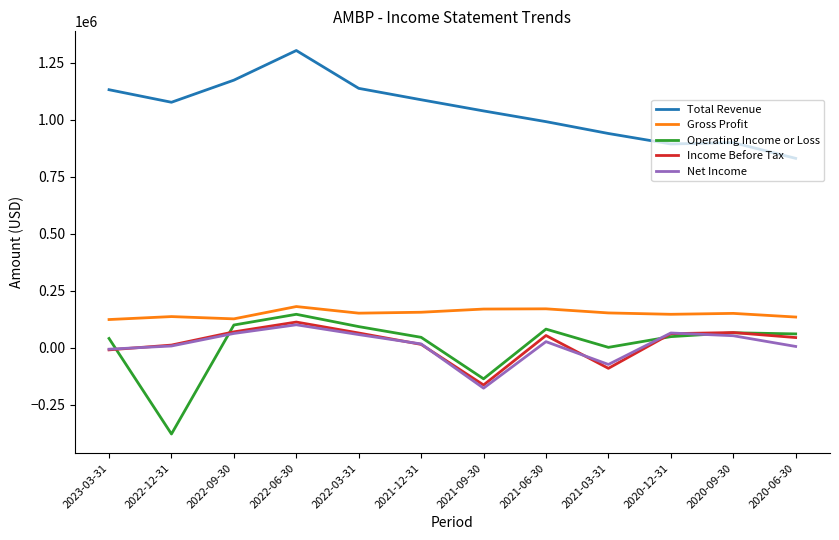

Between 2023-03-31 and 2020-12-31, which series saw the biggest shift?

Total Revenue